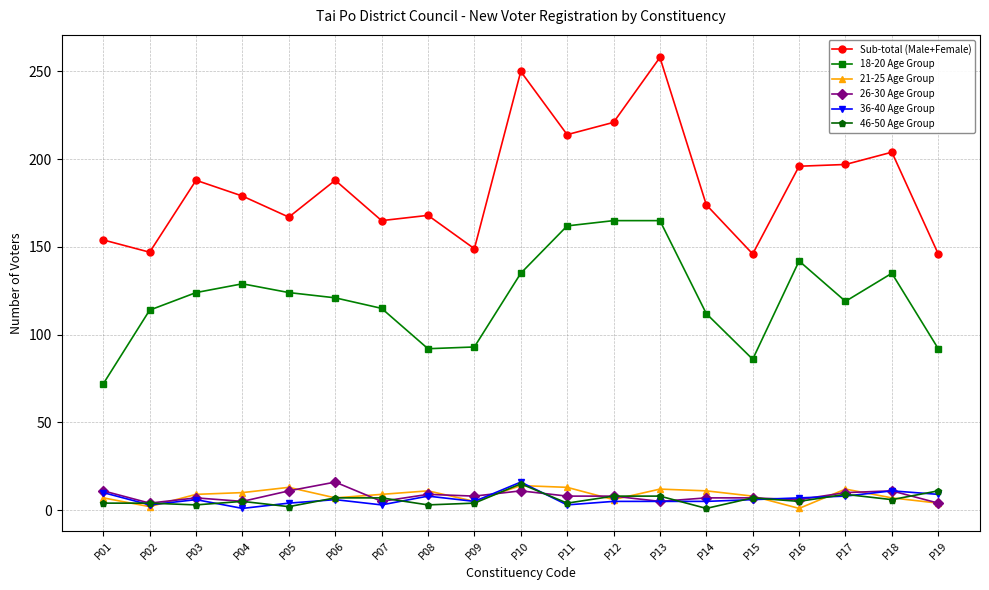

Is this an area chart (filled region under the line)?

No